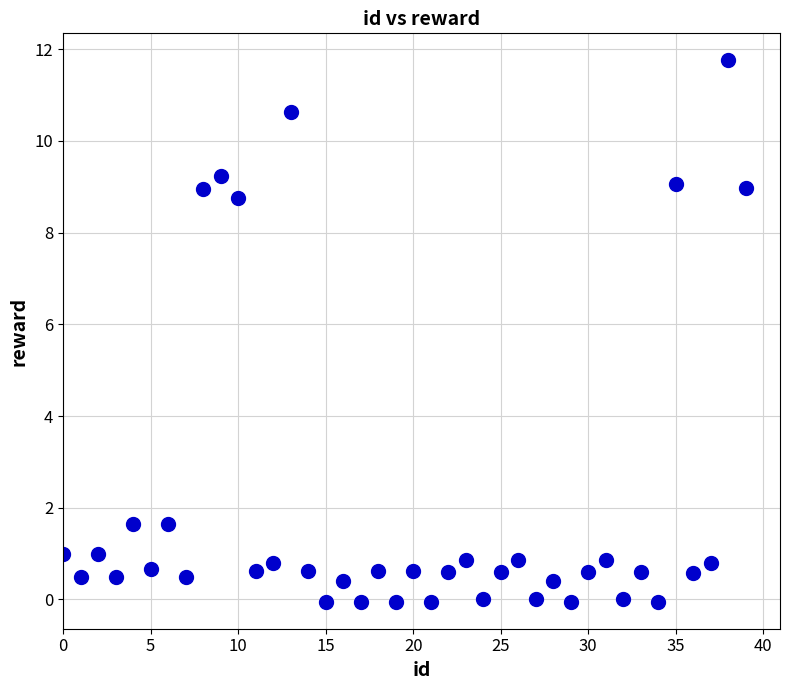

What is the range of Y values (max minus min)?

11.8